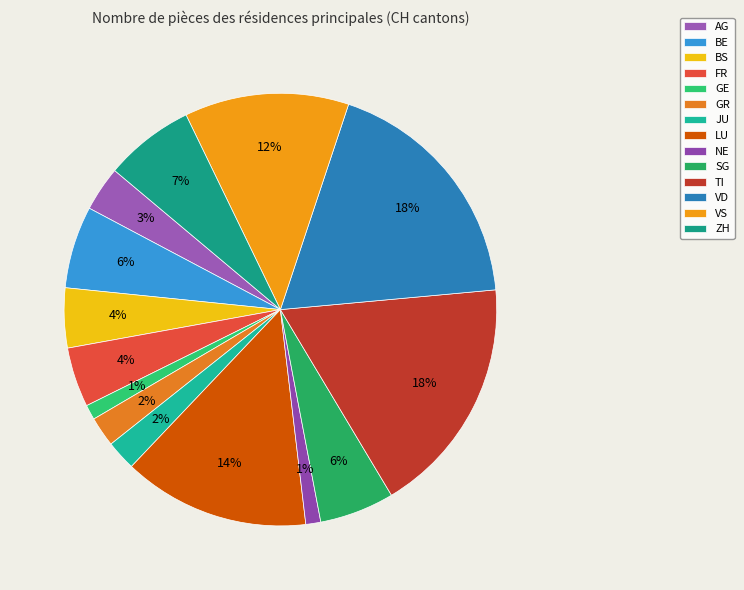

Which category has the biggest portion of the pie?

VD